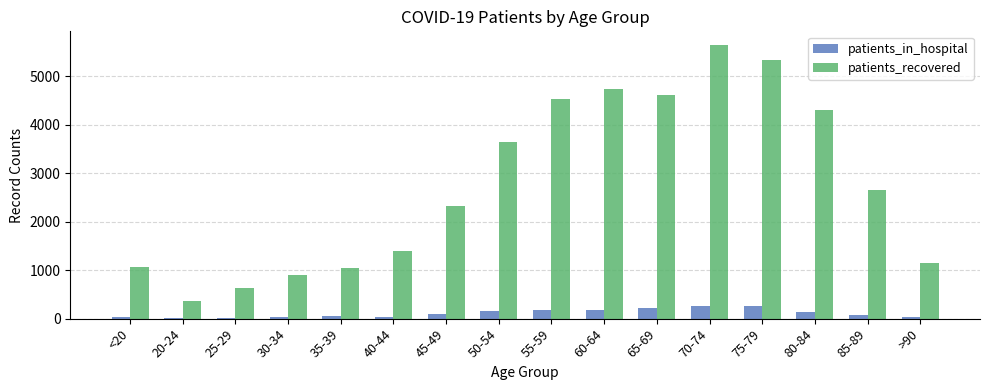

What is the average value of the patients_recovered series?

2767